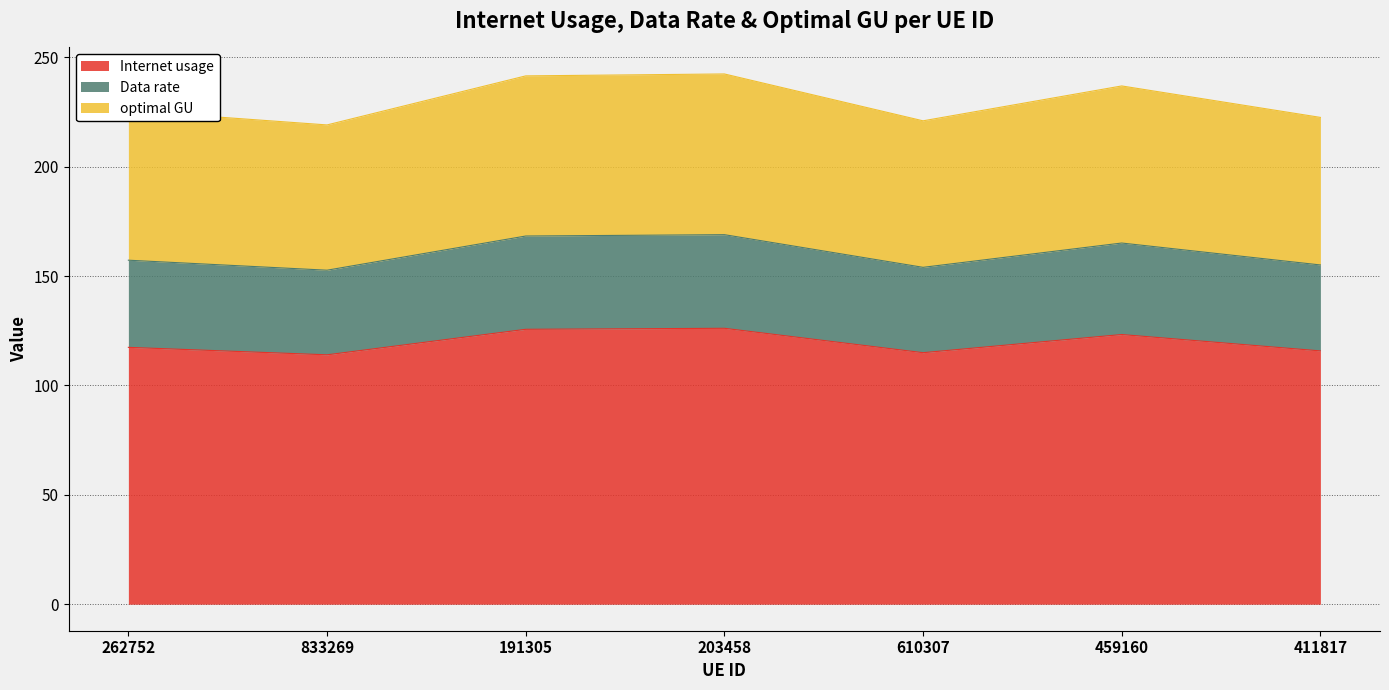

What is the difference between the second highest and minimum values in the Internet usage series?

11.7